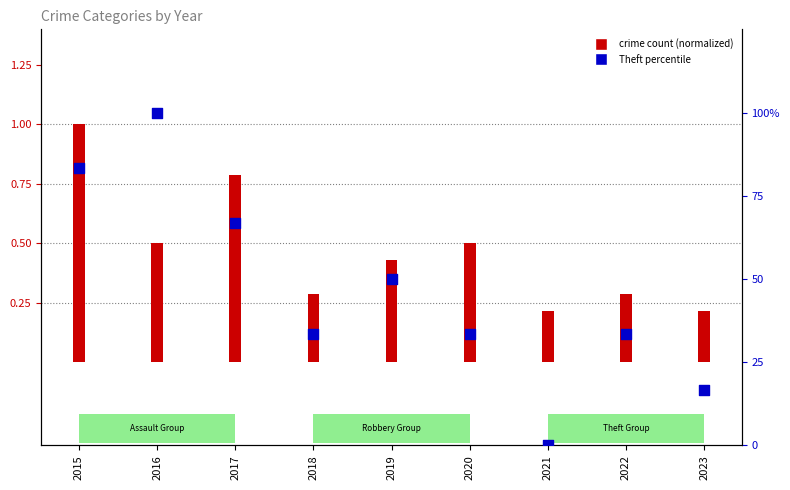

At which category is the sum across all series the highest?

2016